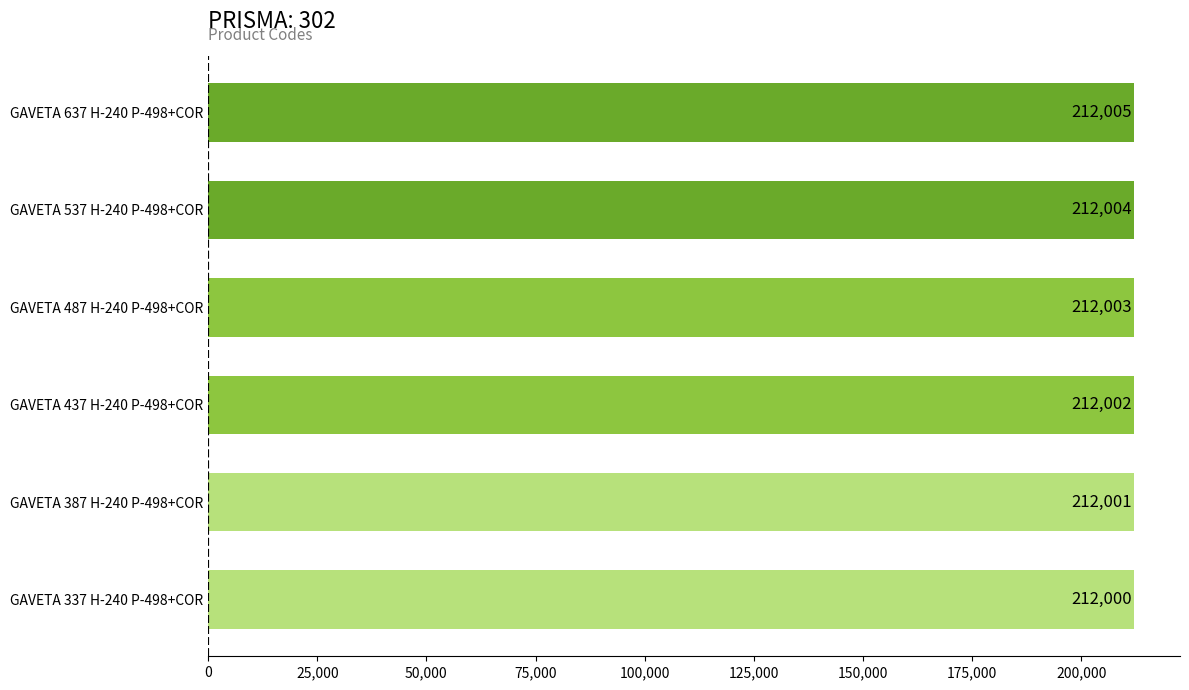

Rank the categories by value from highest to lowest.

GAVETA 637 H-240 P-498+COR, GAVETA 537 H-240 P-498+COR, GAVETA 487 H-240 P-498+COR, GAVETA 437 H-240 P-498+COR, GAVETA 387 H-240 P-498+COR, GAVETA 337 H-240 P-498+COR